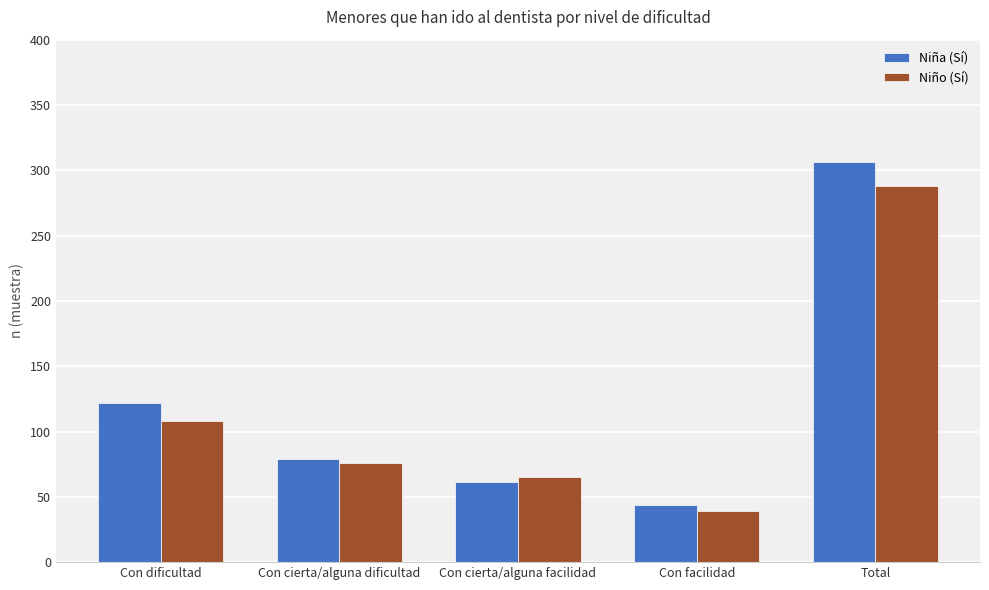

What is the value of the Niña (Sí) bar at the 5th from the left?

306